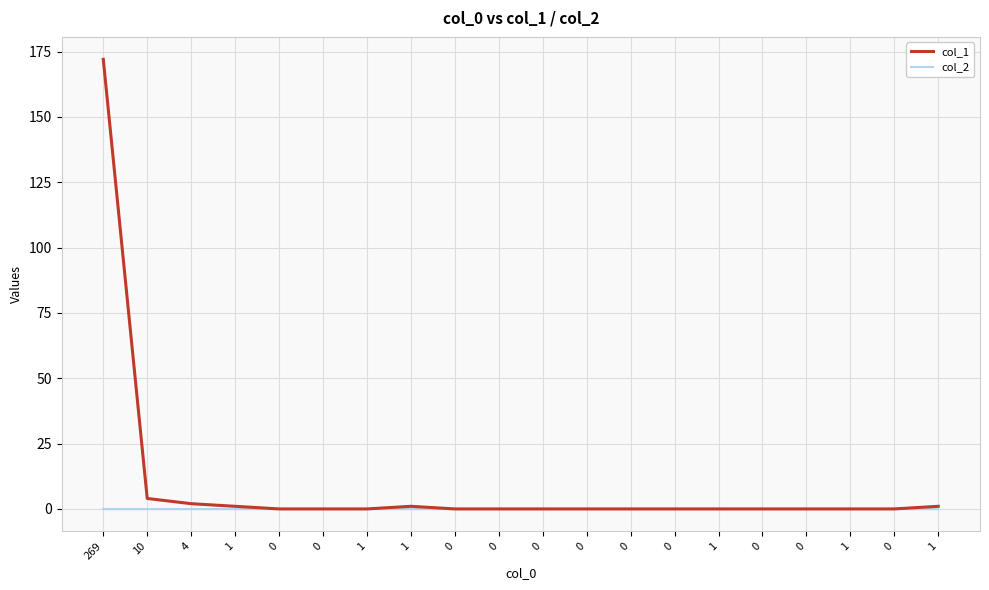

True or false: col_1 has more than 2 interior local peaks.

False